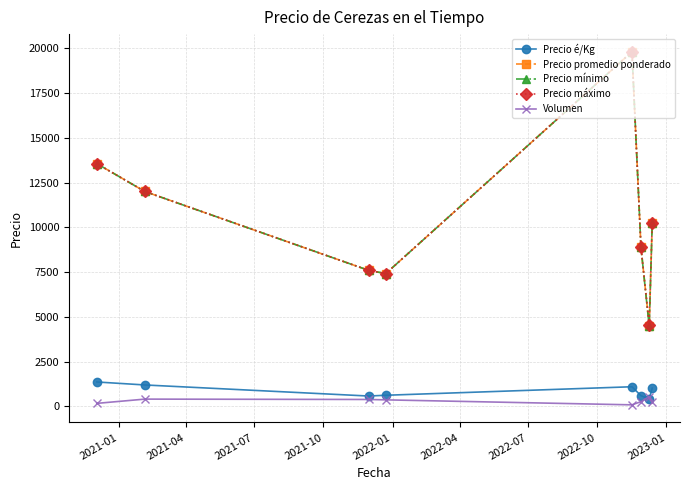

True or false: Precio mínimo has more than 1 interior local peaks.

False